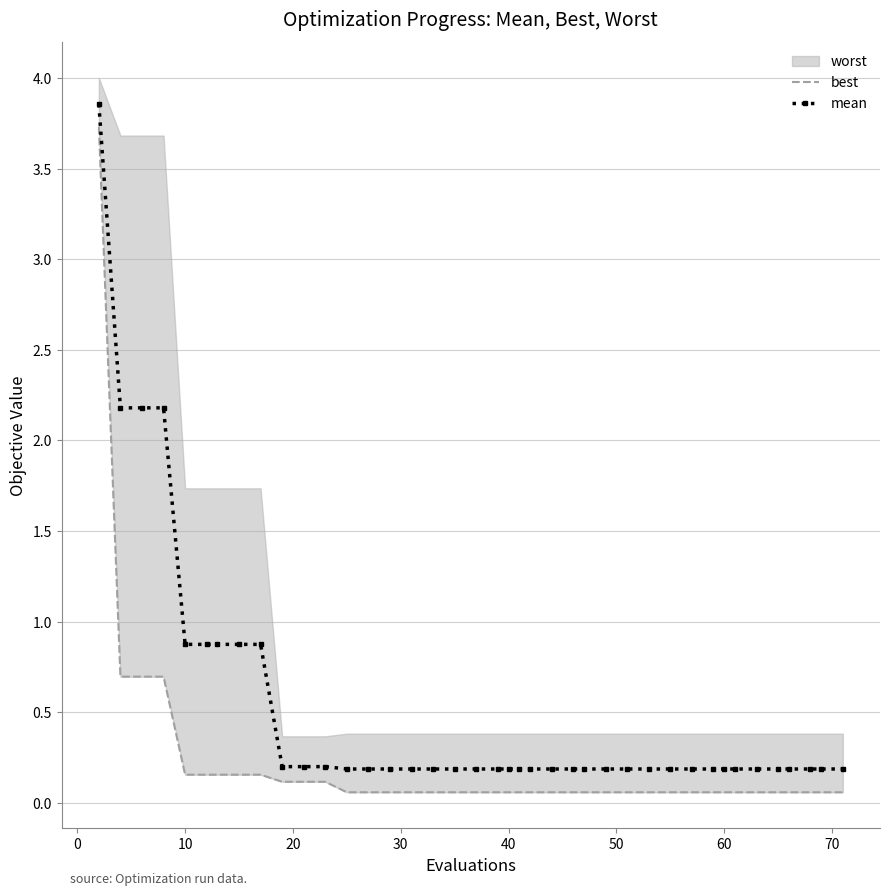

Is it true that mean equals 0.2 at 40?

True